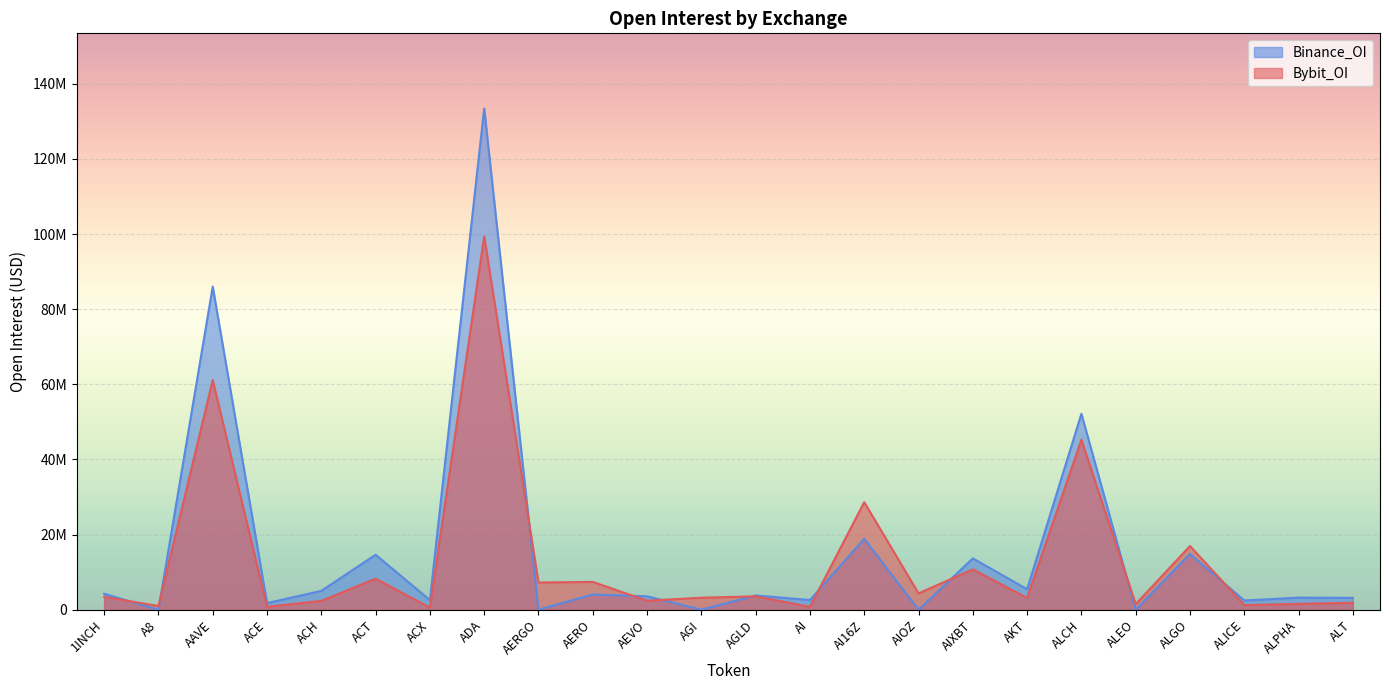

Reading right to left, what are all the values shown in this chart?

Bybit_OI: 1835587	1551813	1233151	16963013	1485714	45278168	3128618	10753123	4349241	28642147	768439	3562302	3197486	2395423	7401100	7241068	99426533	566814	8263796	2348199	783702	61142499	983728	3417482
Binance_OI: 3161556	3212311	2458663	14832576	0	52167861	5466553	13661826	0	18870090	2586598	3798062	0	3571387	4057894	0	133435104	2554724	14636514	5021079	1763373	86021426	0	4241674